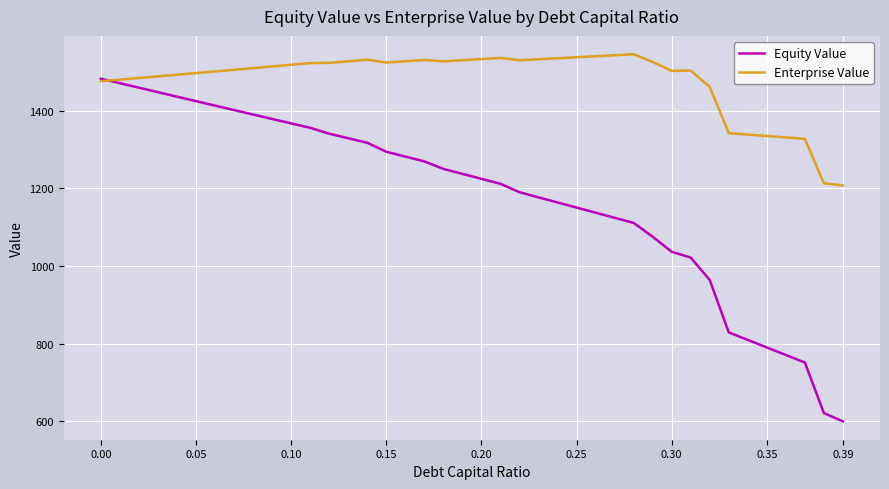

Which series has the largest range (max minus min)?

Equity Value